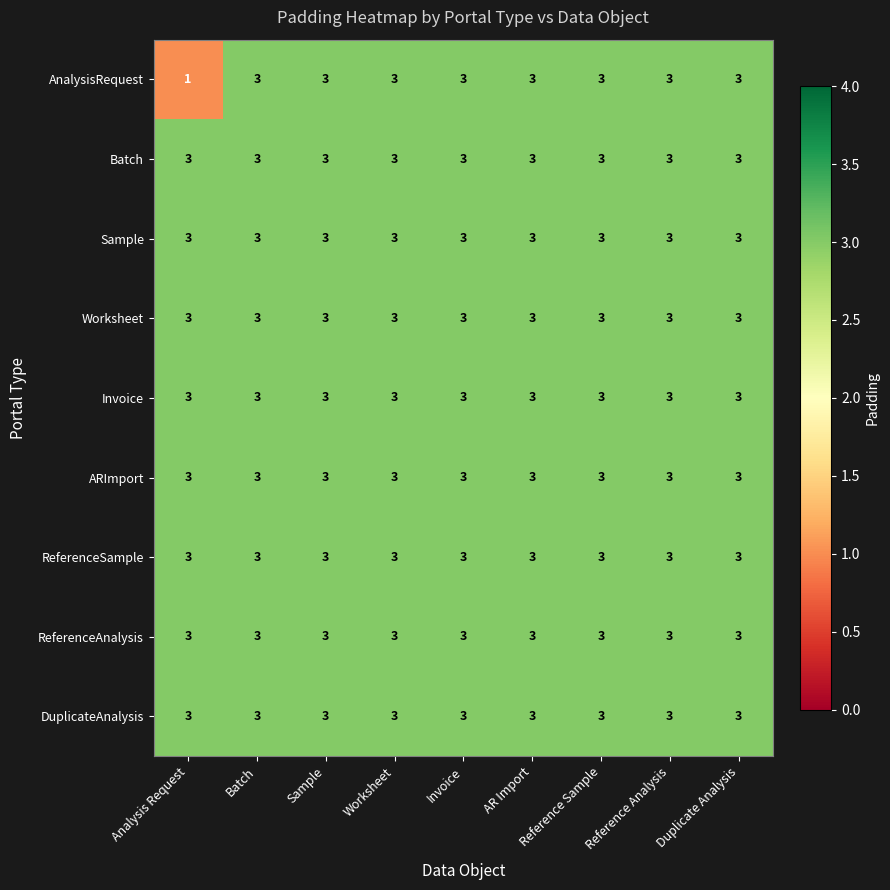

Between Analysis Request and Sample, which series saw the biggest shift?

AnalysisRequest